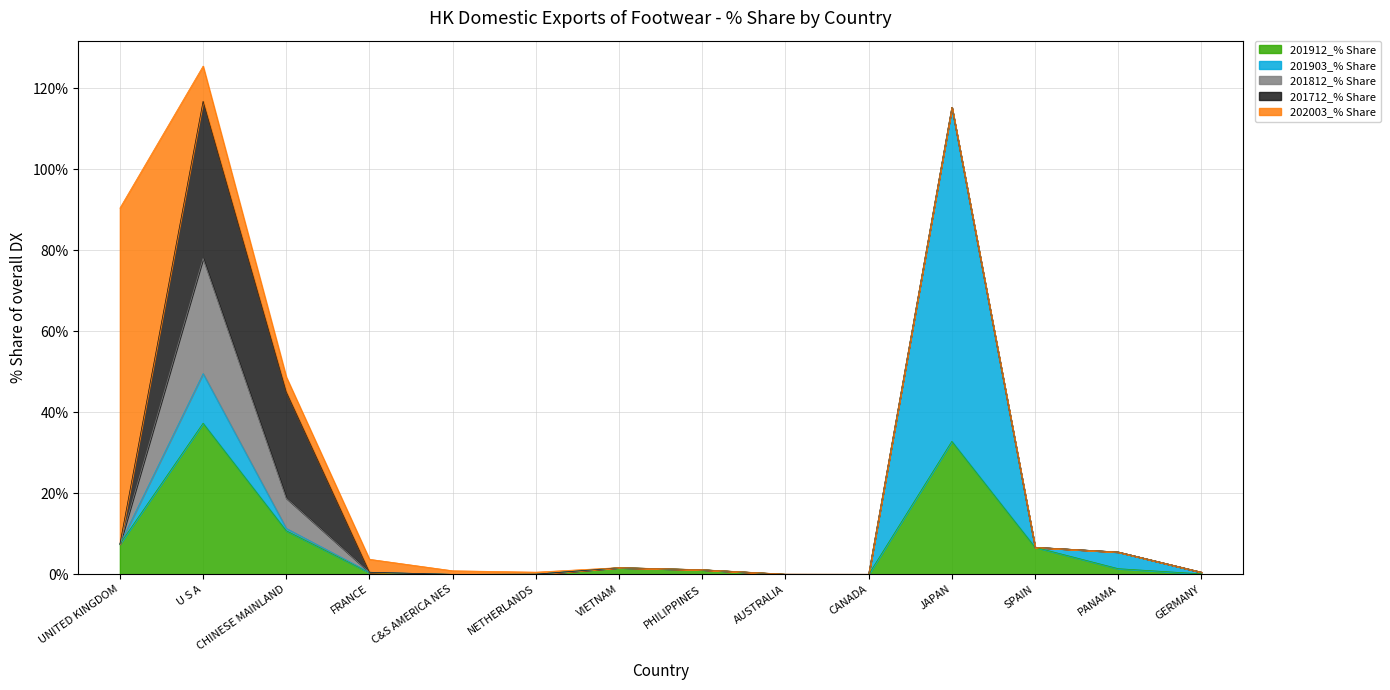

Reading left to right, what are all the values shown in this chart?

201912_% Share: UNITED KINGDOM=7.5	U S A=37.3	CHINESE MAINLAND=10.8	FRANCE=0.4	C&S AMERICA NES=0.0	NETHERLANDS=0.0	VIETNAM=1.7	PHILIPPINES=1.1	AUSTRALIA=0.0	CANADA=0.0	JAPAN=32.8	SPAIN=6.7	PANAMA=1.4	GERMANY=0.1
201903_% Share: UNITED KINGDOM=0.0	U S A=12.2	CHINESE MAINLAND=0.6	FRANCE=0.1	C&S AMERICA NES=0.0	NETHERLANDS=0.0	VIETNAM=0.0	PHILIPPINES=0.0	AUSTRALIA=0.0	CANADA=0.0	JAPAN=82.4	SPAIN=0.0	PANAMA=4.1	GERMANY=0.4
201812_% Share: UNITED KINGDOM=0.0	U S A=28.4	CHINESE MAINLAND=7.5	FRANCE=0.0	C&S AMERICA NES=0.0	NETHERLANDS=0.0	VIETNAM=0.0	PHILIPPINES=0.0	AUSTRALIA=0.0	CANADA=0.0	JAPAN=0.0	SPAIN=0.0	PANAMA=0.0	GERMANY=0.0
201712_% Share: UNITED KINGDOM=0.0	U S A=38.8	CHINESE MAINLAND=26.2	FRANCE=0.0	C&S AMERICA NES=0.0	NETHERLANDS=0.0	VIETNAM=0.0	PHILIPPINES=0.0	AUSTRALIA=0.0	CANADA=0.0	JAPAN=0.0	SPAIN=0.0	PANAMA=0.0	GERMANY=0.0
202003_% Share: UNITED KINGDOM=82.9	U S A=8.7	CHINESE MAINLAND=3.7	FRANCE=3.2	C&S AMERICA NES=0.9	NETHERLANDS=0.5	VIETNAM=0.0	PHILIPPINES=0.0	AUSTRALIA=0.0	CANADA=0.0	JAPAN=0.0	SPAIN=0.0	PANAMA=0.0	GERMANY=0.0